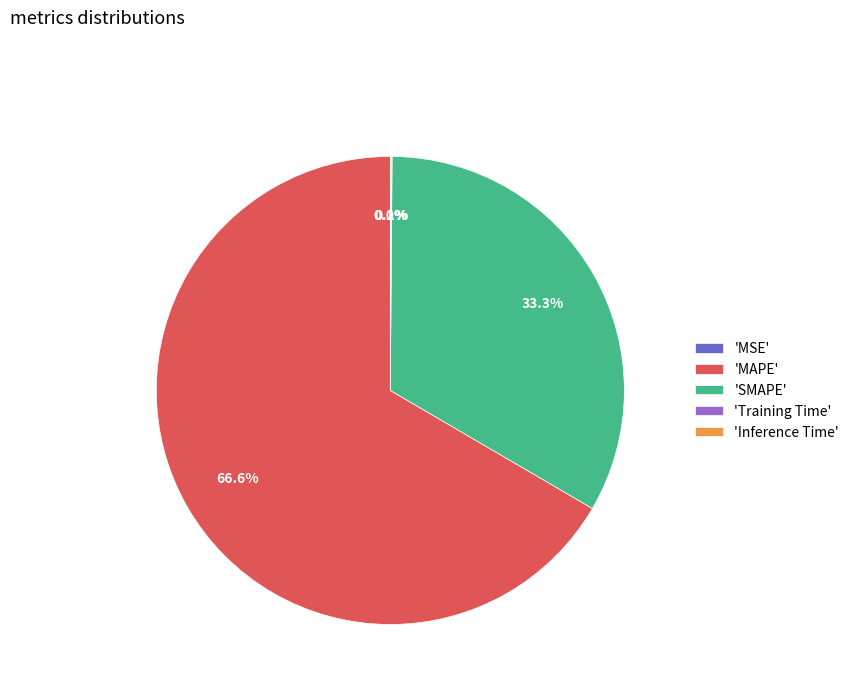

Is the sum of Inference Time and SMAPE greater than half?

No